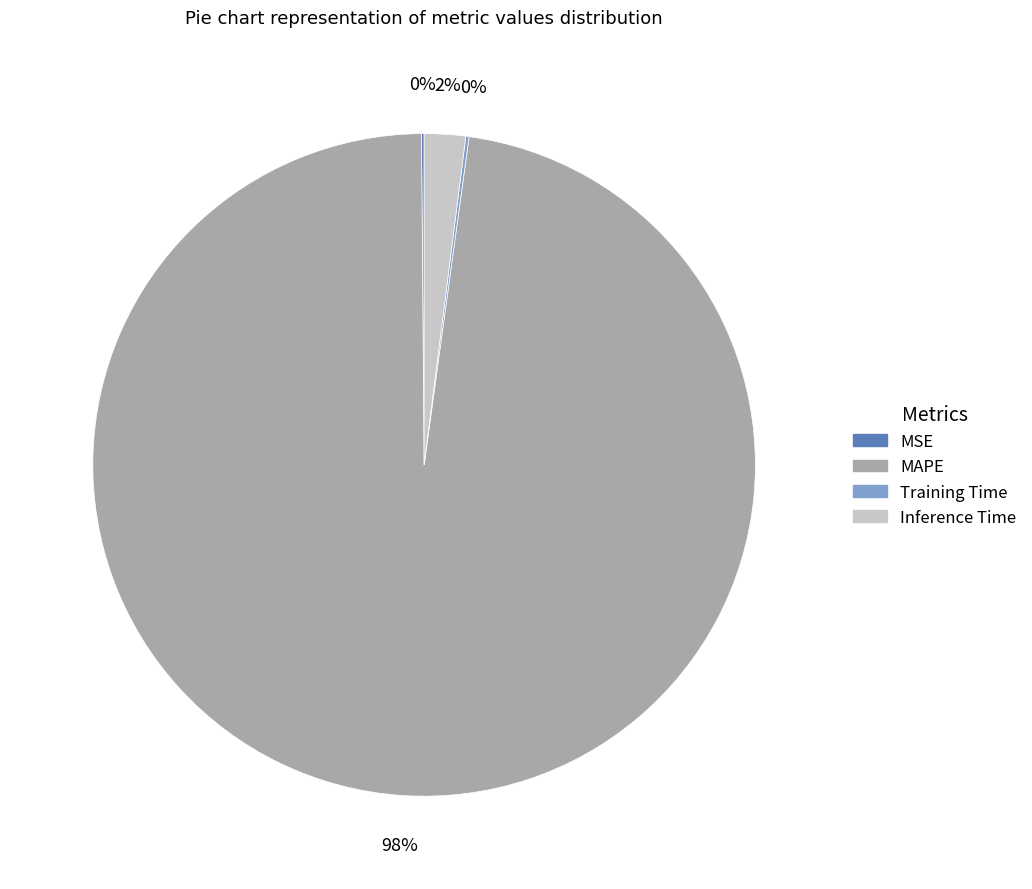

Which slice is the largest?

MAPE